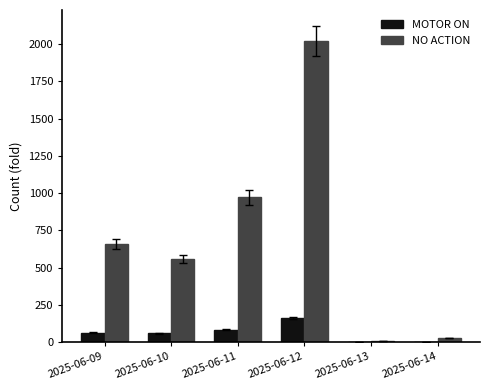

Between 2025-06-12 and 2025-06-13, which series saw the biggest shift?

NO ACTION